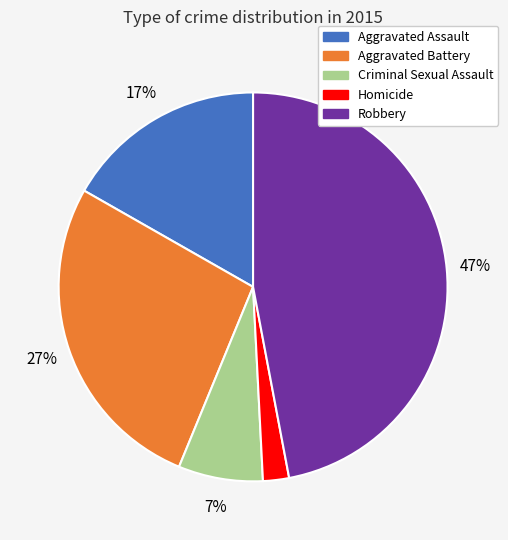

Rank the categories by value from lowest to highest.

Homicide, Criminal Sexual Assault, Aggravated Assault, Aggravated Battery, Robbery